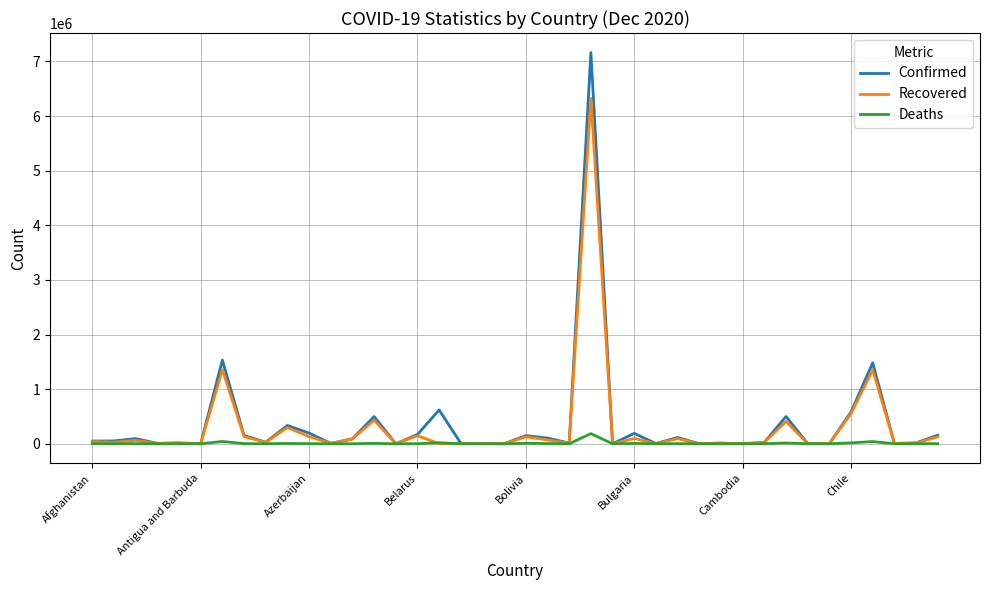

What is the maximum value shown in the chart?

7162978